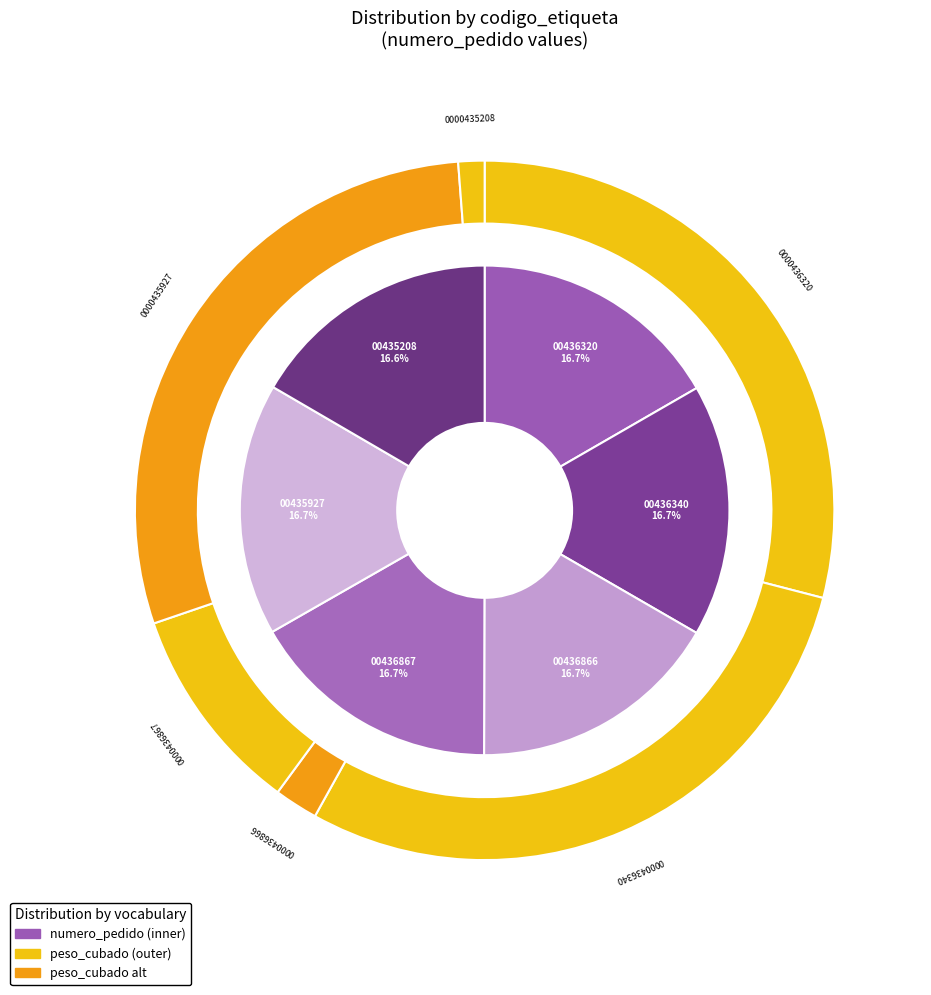

What portion of the pie excludes VL000000436867?

83.3%